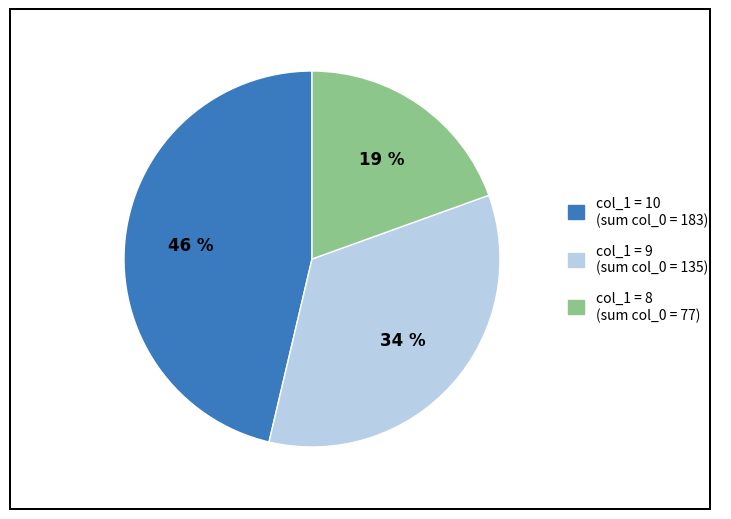

To the nearest percent, what is the average slice percentage?

33%